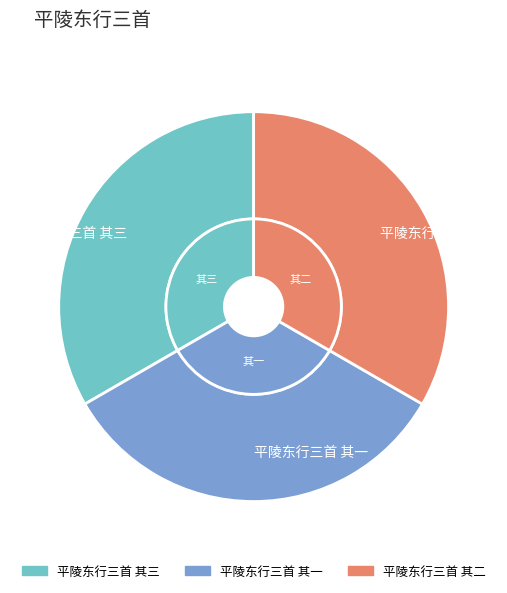

How many segments does this pie chart have?

3